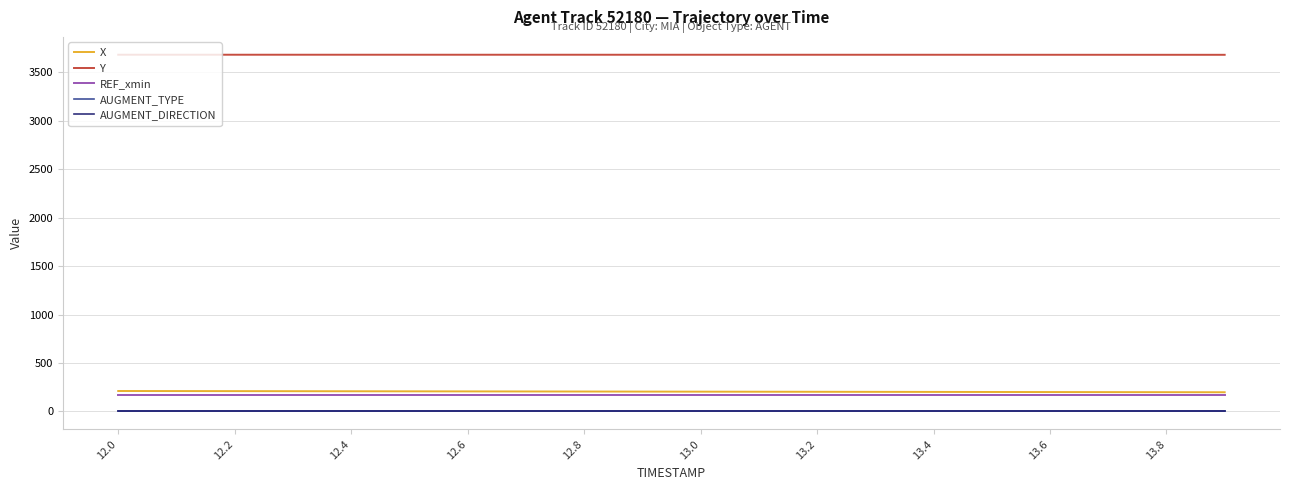

Which series has the widest spread of values?

X